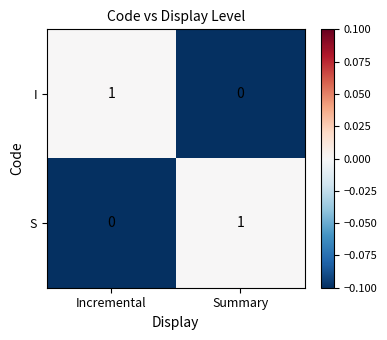

The value of S at Incremental is 0. True or false?

True